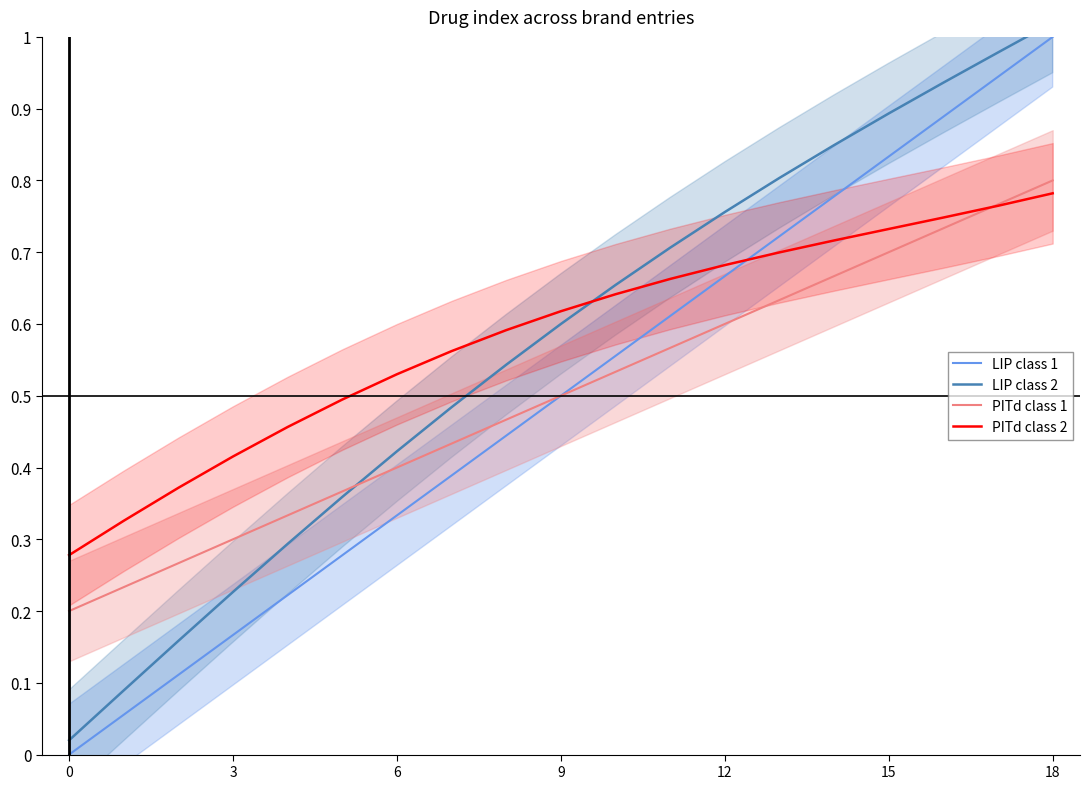

Is it true that PITd class 2 equals 1.1 at 18?

False